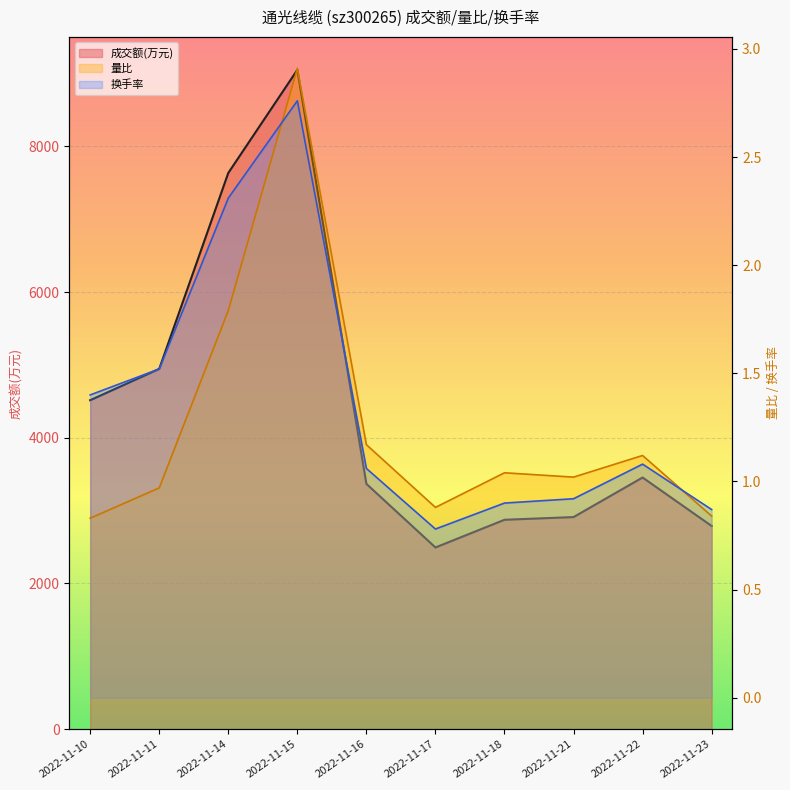

True or false: 成交额(万元) and 换手率 cross at least once.

False